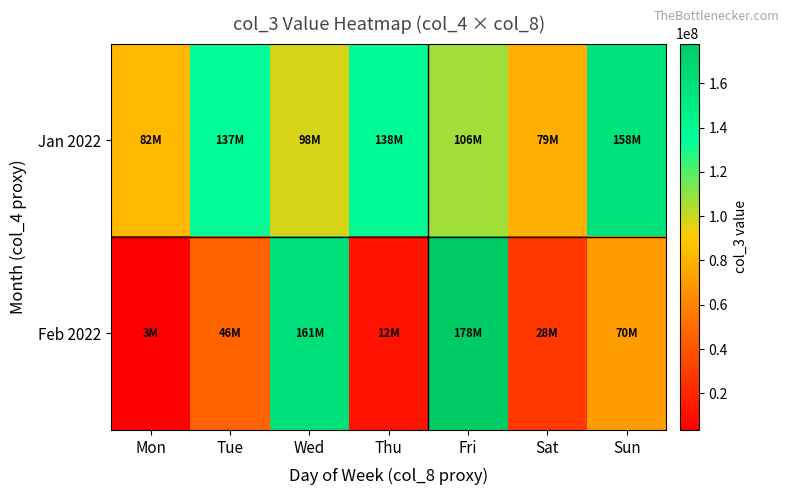

Rank the series by their maximum value, from lowest to highest.

Jan 2022, Feb 2022